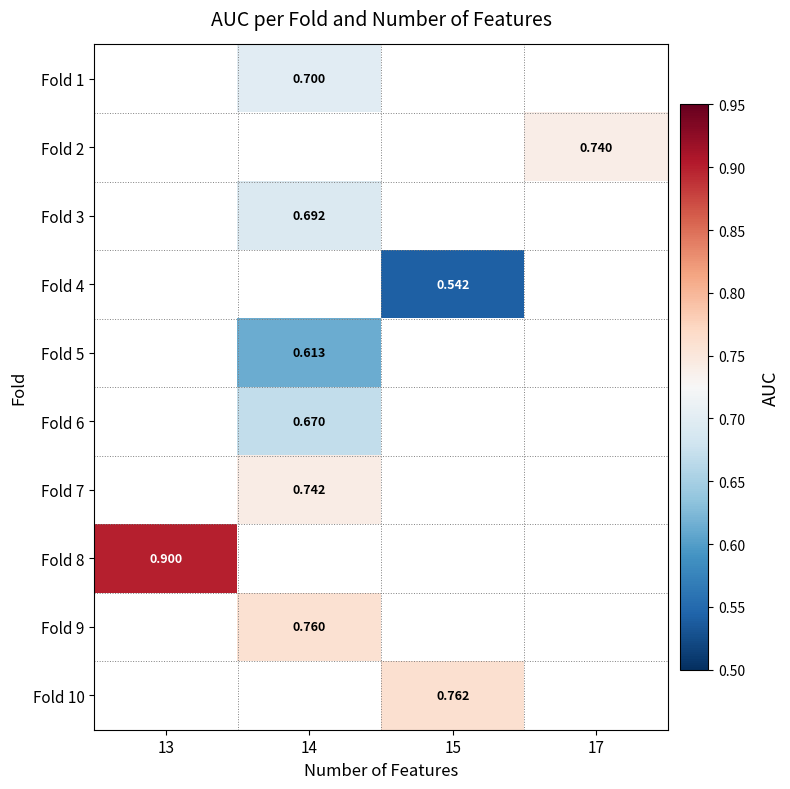

Count the number of data series in this chart.

10